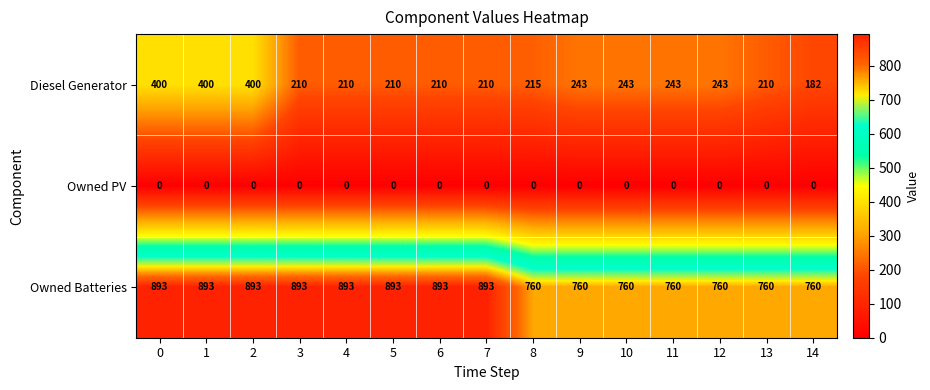

What is the sum of all Owned Batteries values?

12464